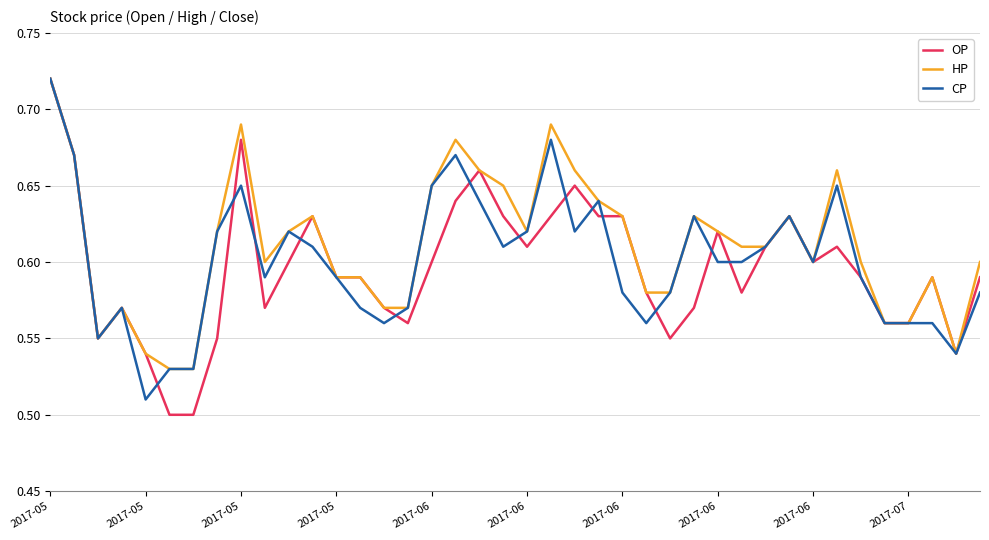

Count the CP values in the range 0 to 1.

40